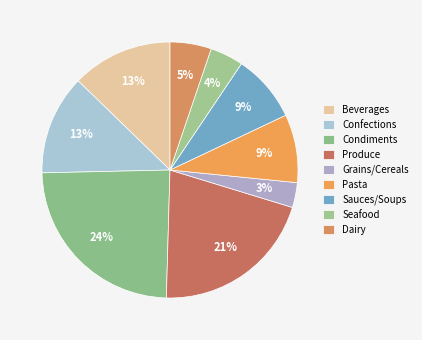

Count the number of slices in the pie.

9